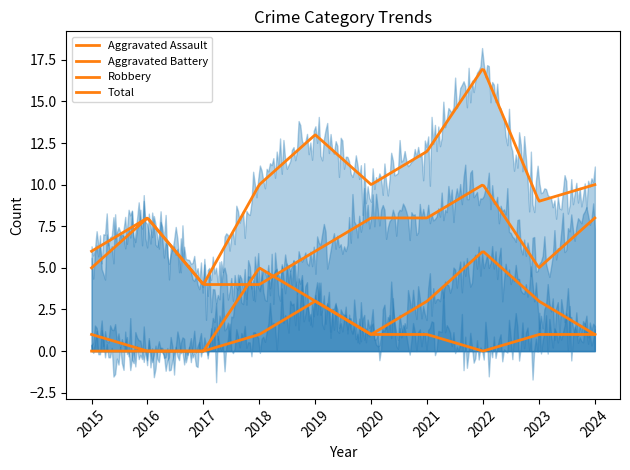

At which category does Total reach its first local valley?

2017